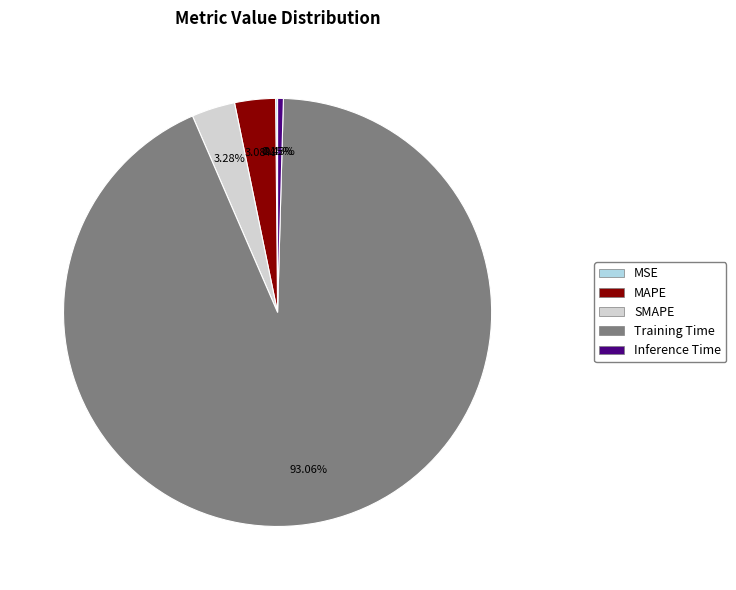

Is the sum of Inference Time and MAPE greater than half?

No